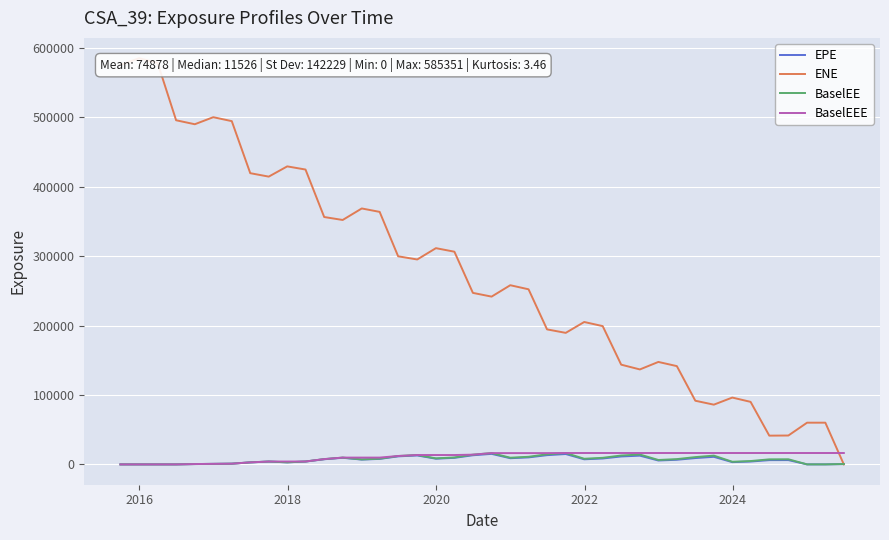

True or false: EPE and BaselEEE intersect in this chart.

False